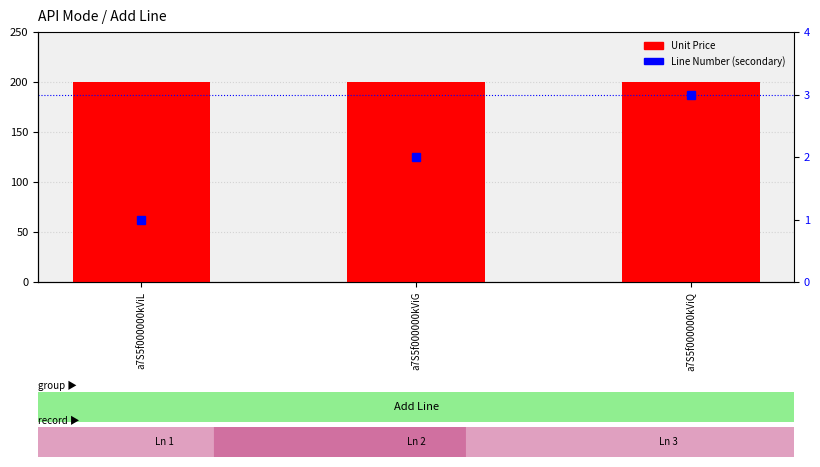

At a7S5f000000kViL, list the series in order from smallest to largest.

Line Number, Unit Price